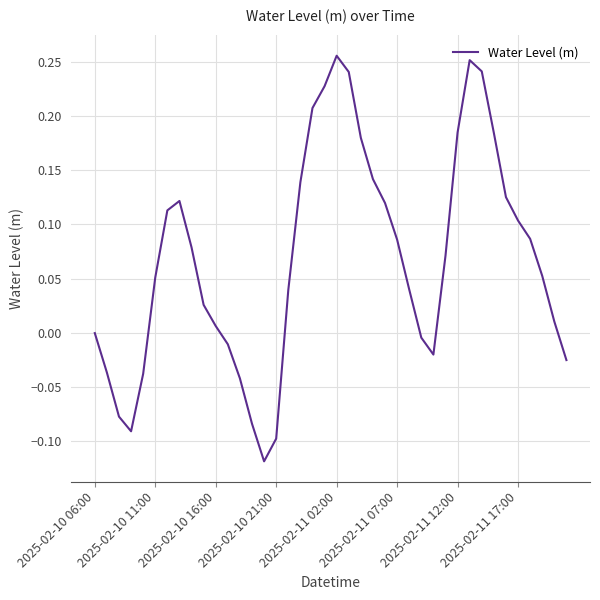

What is the difference between the maximum and minimum values?

0.4